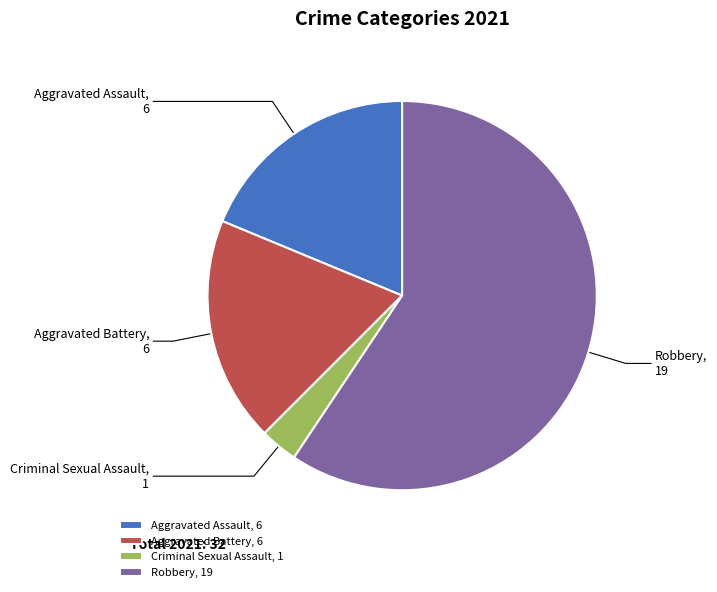

What is the largest slice in the pie chart?

Robbery